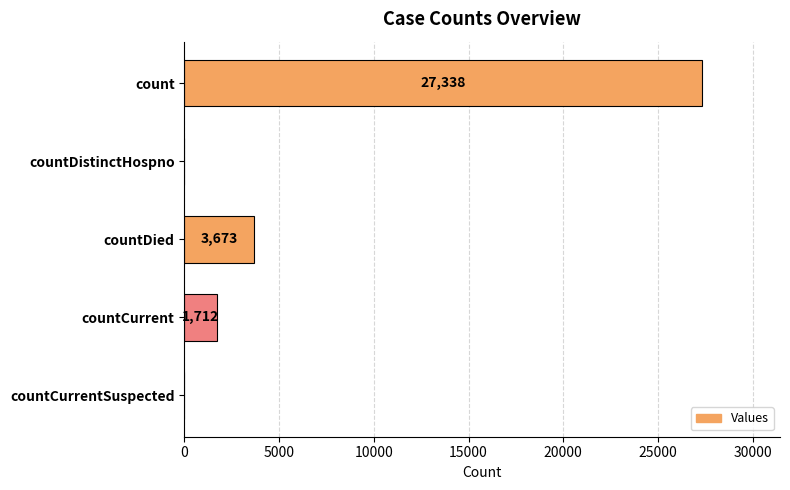

Is it true that the value at countCurrent is 1712?

True